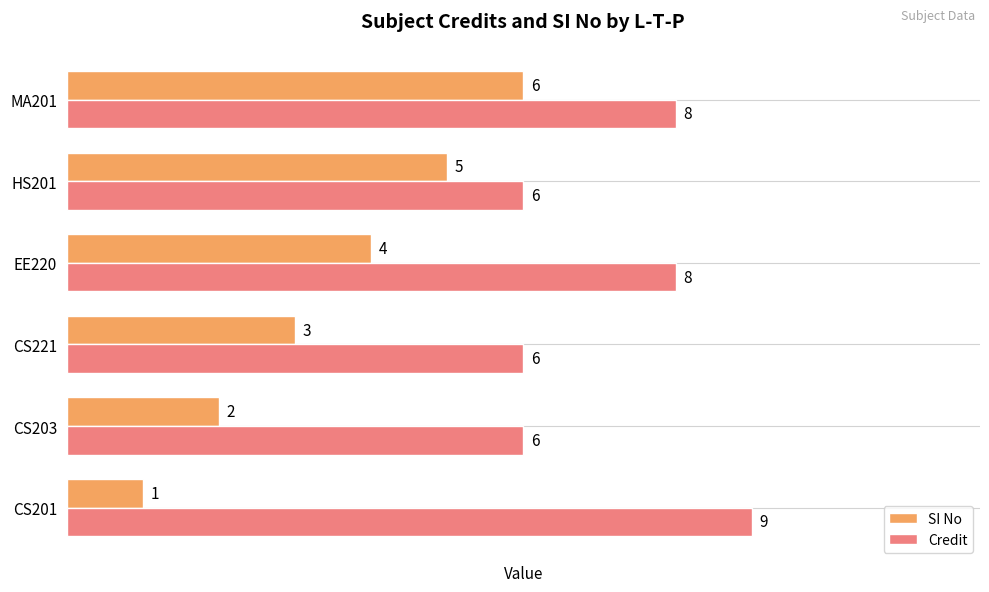

What is the minimum value shown in the chart?

1